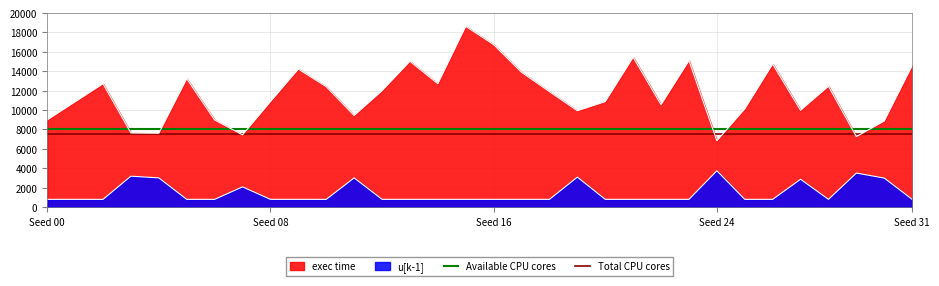

The Total CPU cores series shows 7500 at Seed 08. True or false?

True